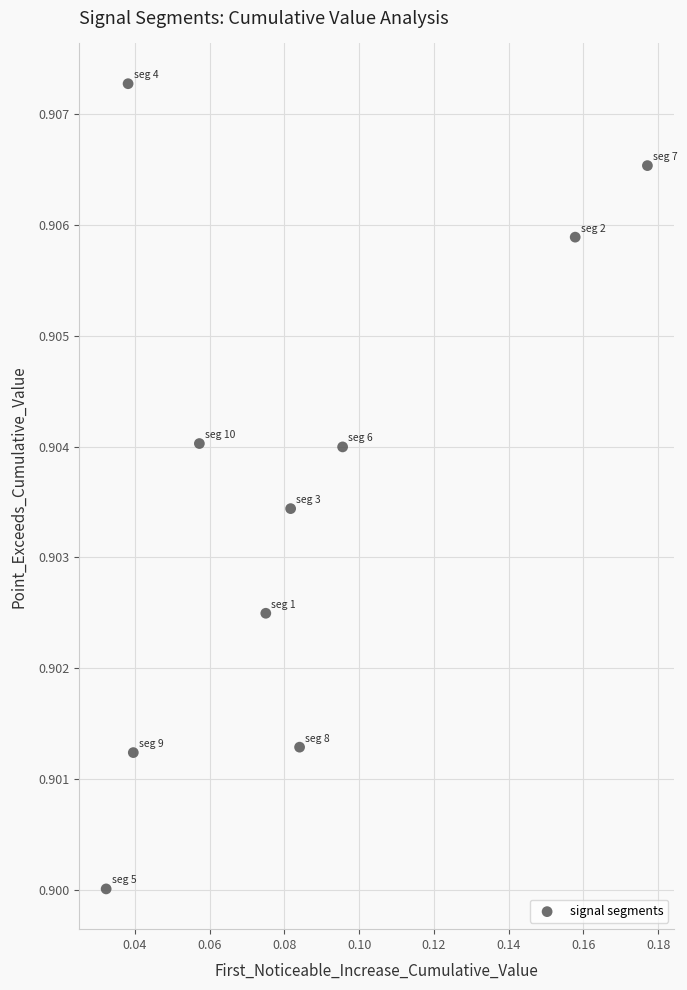

How many points are shown in the scatter plot?

10